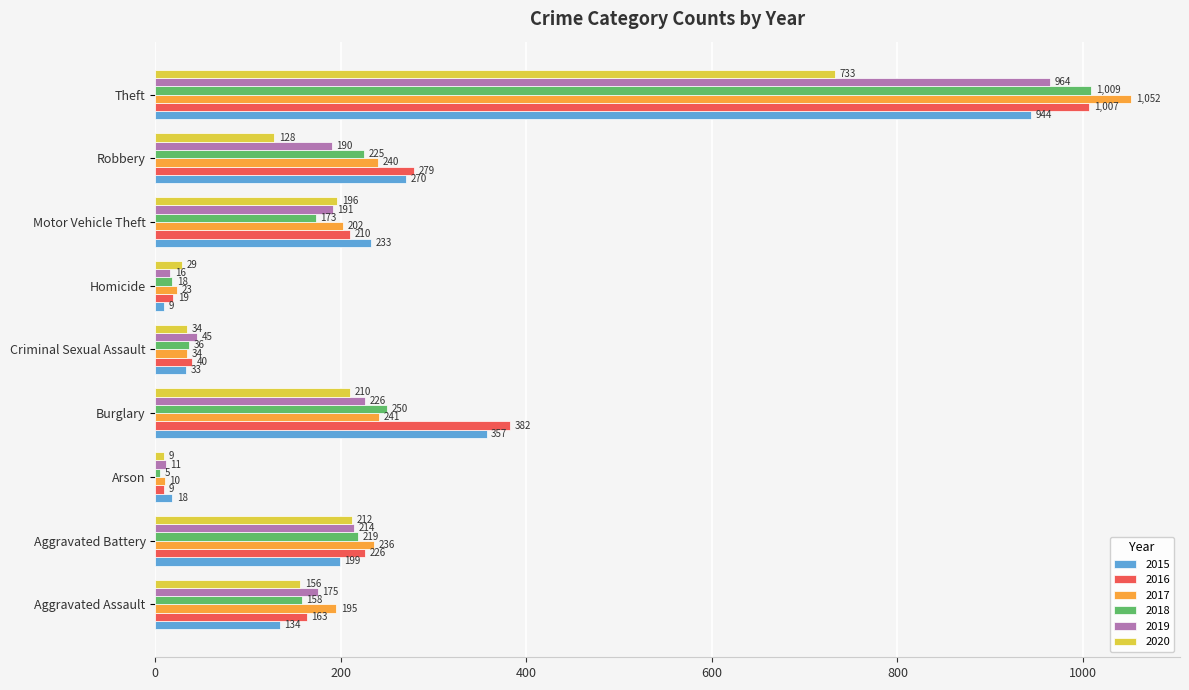

What is the spread (max minus min) of values at Robbery?

151